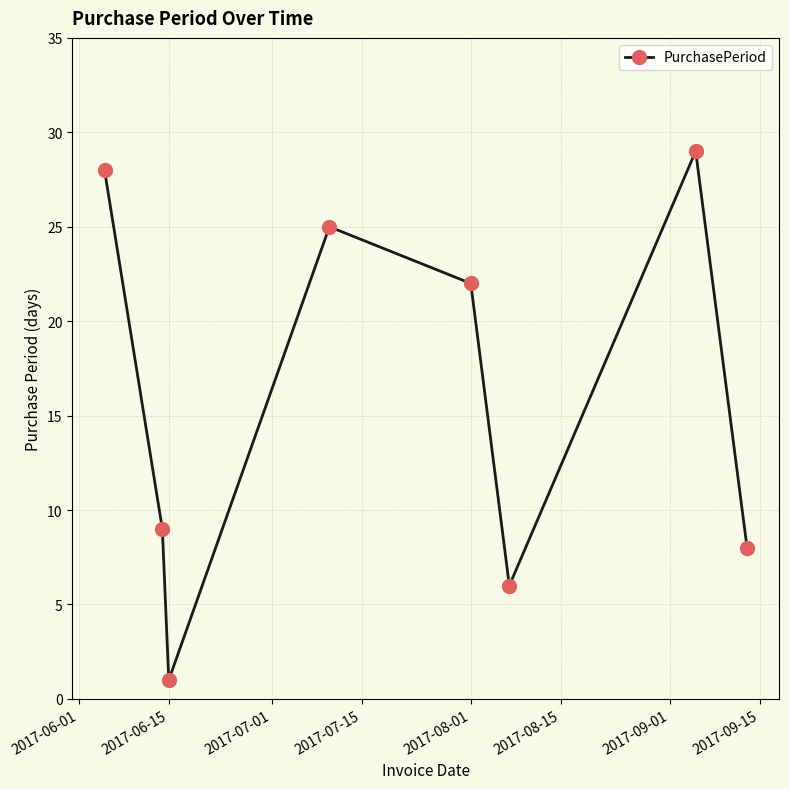

True or false: the data has more than 1 interior local peaks.

True